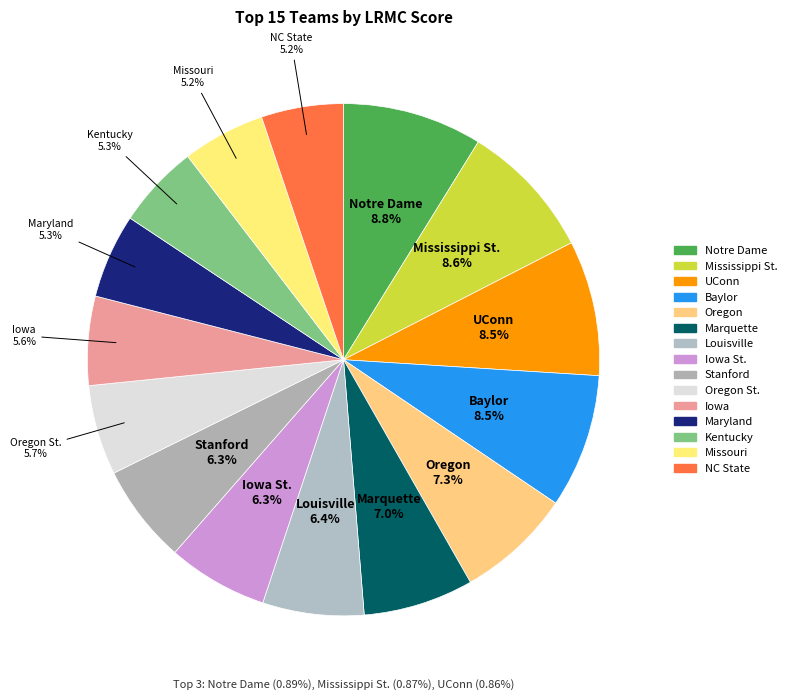

How many segments does this pie chart have?

15